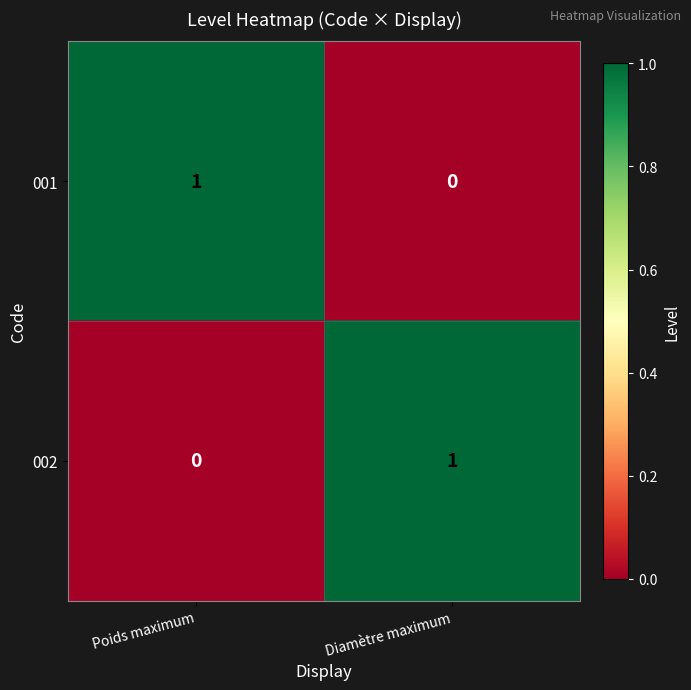

Where is 002 nearest to the value 0?

Poids maximum